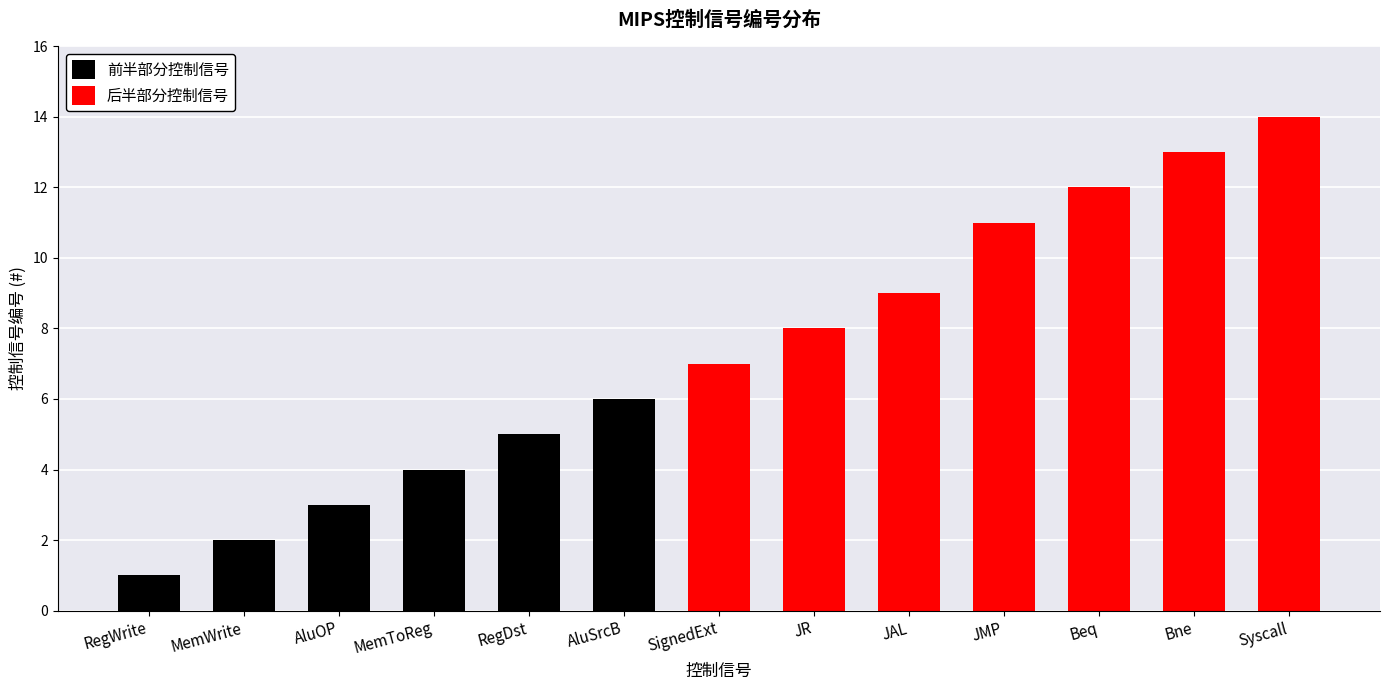

What is the smallest value displayed?

1